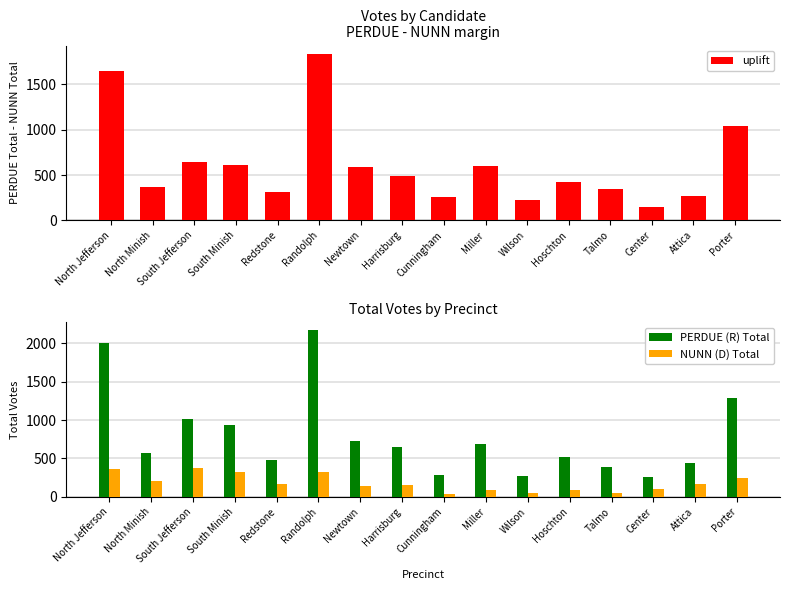

What is the maximum value shown in the chart?

2166